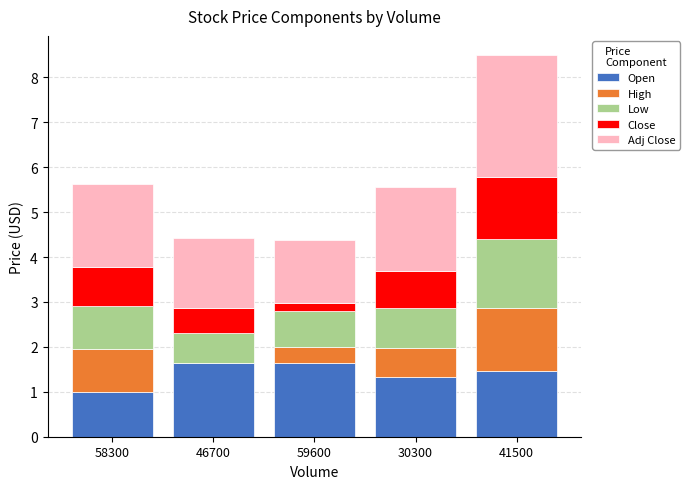

What is the maximum value for Open?

1.6